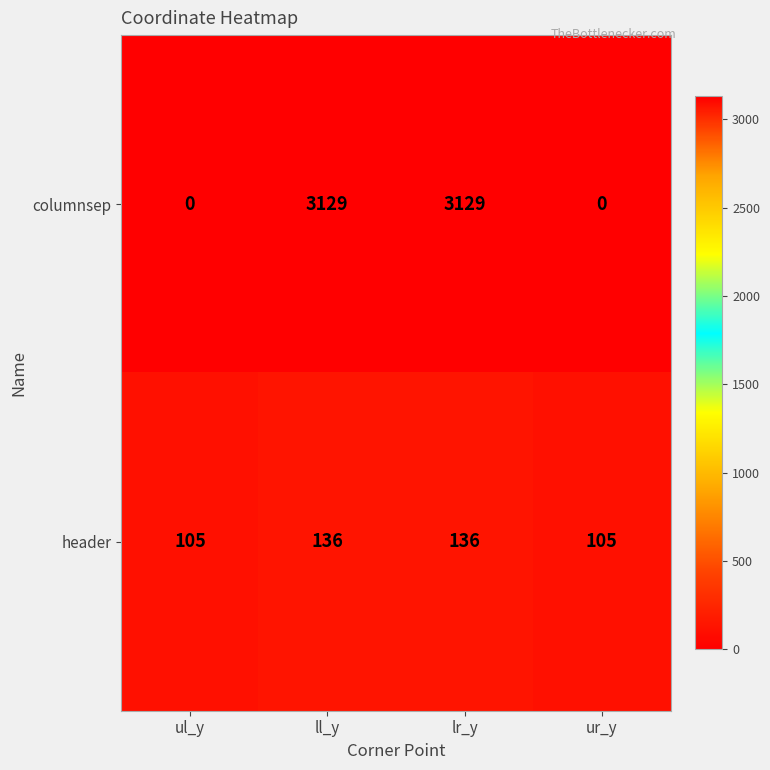

What is the maximum value shown in the chart?

3129